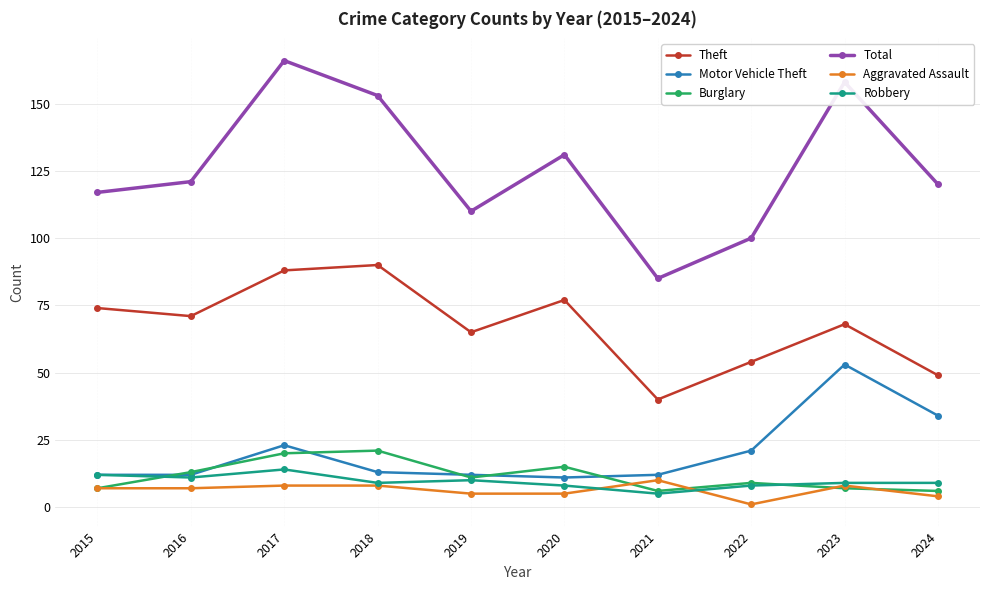

True or false: Burglary and Theft cross at least once.

False